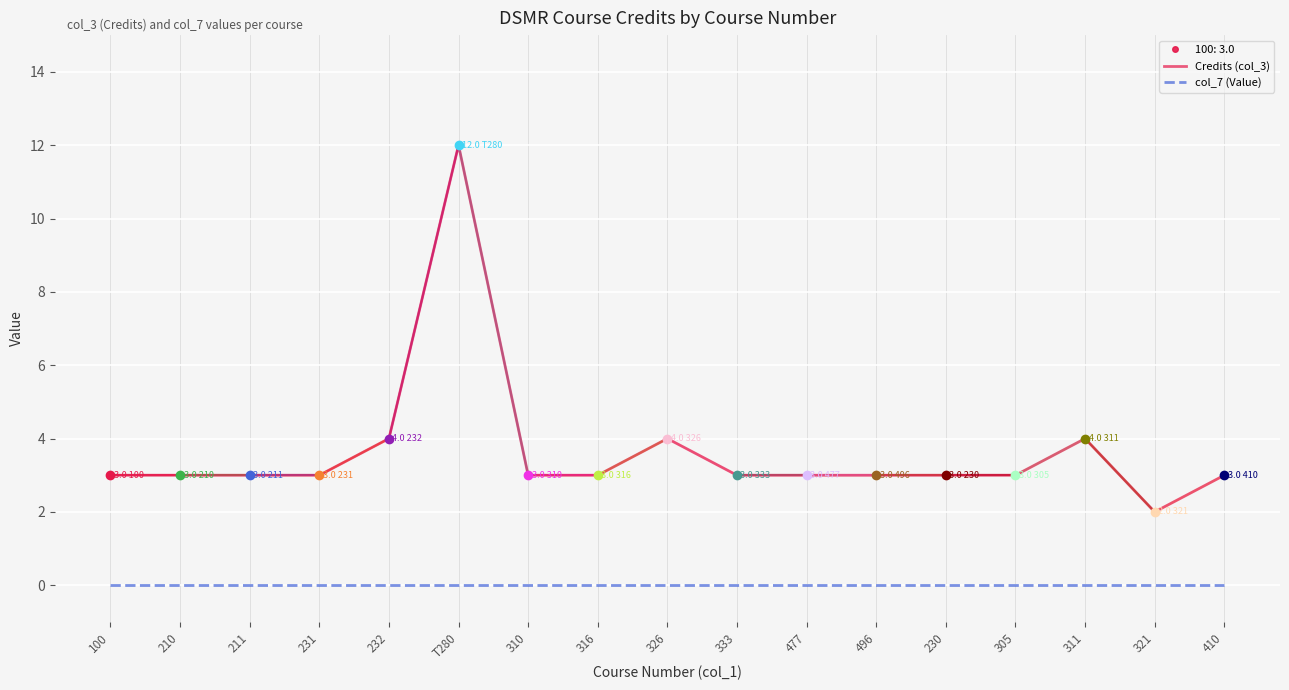

Reading left to right, list all the values displayed in this chart.

Credits (col_3): 100=3	210=3	211=3	231=3	232=4	T280=12	310=3	316=3	326=4	333=3	477=3	496=3	230=3	305=3	311=4	321=2	410=3
col_7 (Value): 100=0	210=0	211=0	231=0	232=0	T280=0	310=0	316=0	326=0	333=0	477=0	496=0	230=0	305=0	311=0	321=0	410=0